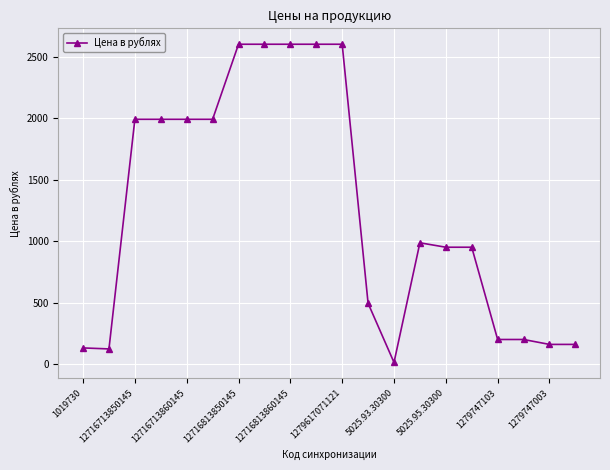

Is this an area chart (filled region under the line)?

No